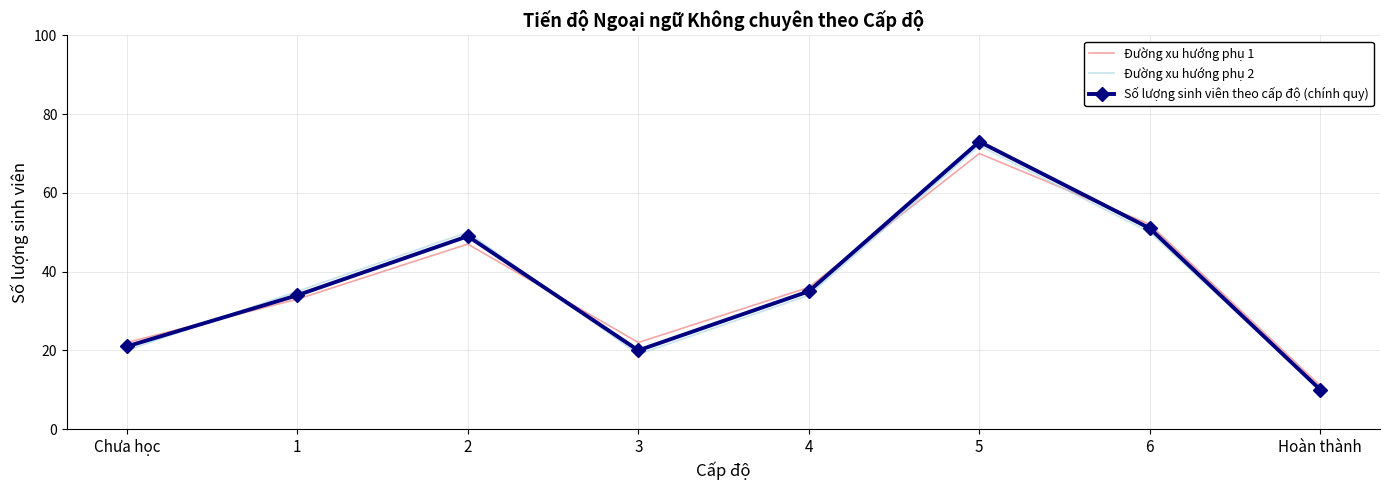

Count the number of data series in this chart.

3